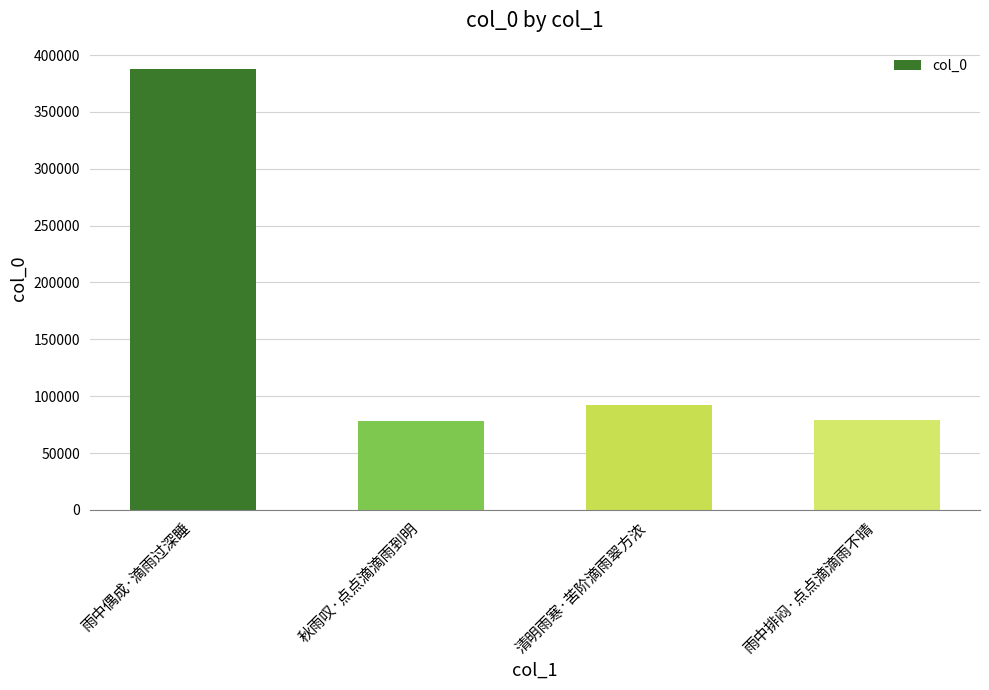

How many data points are less than 92174?

2